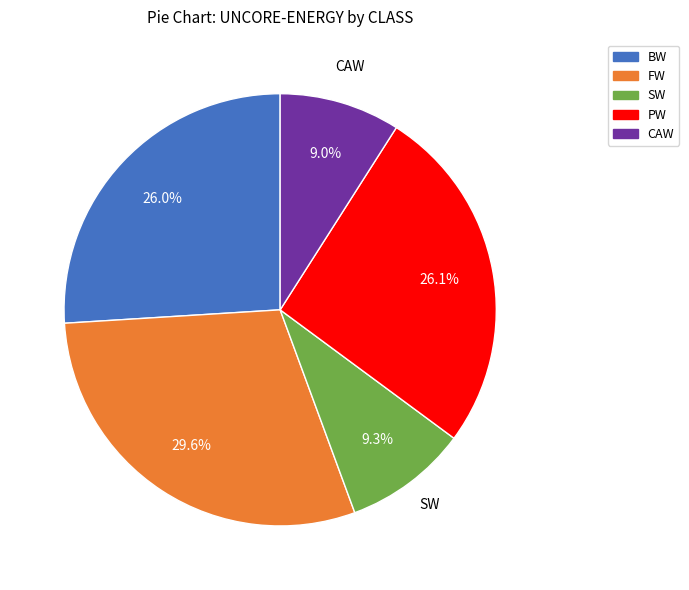

To the nearest percent, what percentage of the pie is BW?

26%